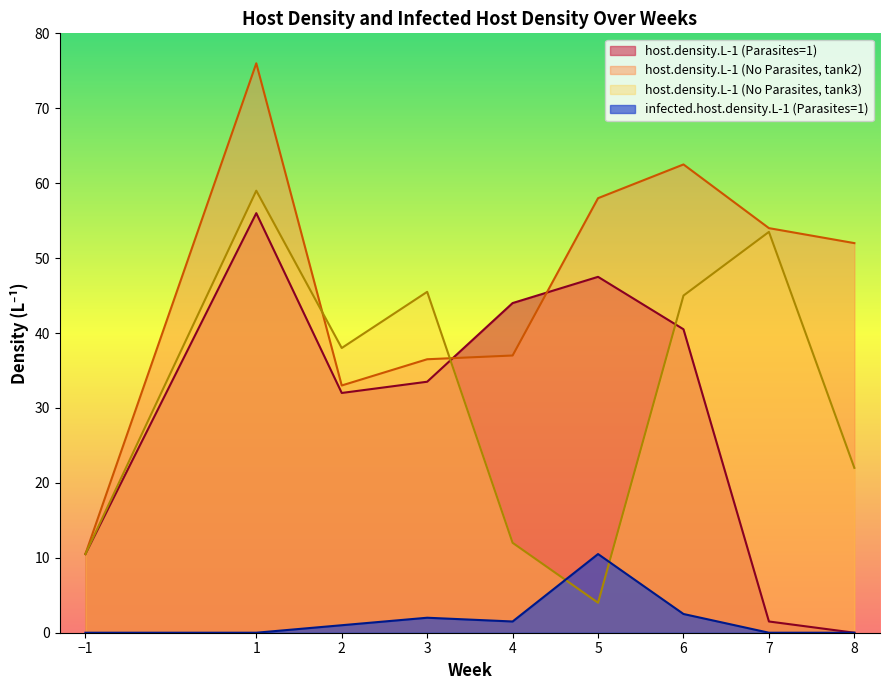

Reading right to left, extract all data points from this chart.

host.density.L-1: 8=22.0	7=53.5	6=45.0	5=4.0	4=12.0	3=45.5	2=38.0	1=59.0	-1=10.5	8=52.0	7=54.0	6=62.5	5=58.0	4=37.0	3=36.5	2=33.0	1=76.0	-1=10.5	8=0.0	7=1.5	6=40.5	5=47.5	4=44.0	3=33.5	2=32.0	1=56.0	-1=10.5
infected.host.density.L-1: 8=0.0	7=0.0	6=0.0	5=0.0	4=0.0	3=0.0	2=0.0	1=0.0	-1=0.0	8=0.0	7=0.0	6=0.0	5=0.0	4=0.0	3=0.0	2=0.0	1=0.0	-1=0.0	8=0.0	7=0.0	6=2.5	5=10.5	4=1.5	3=2.0	2=1.0	1=0.0	-1=0.0